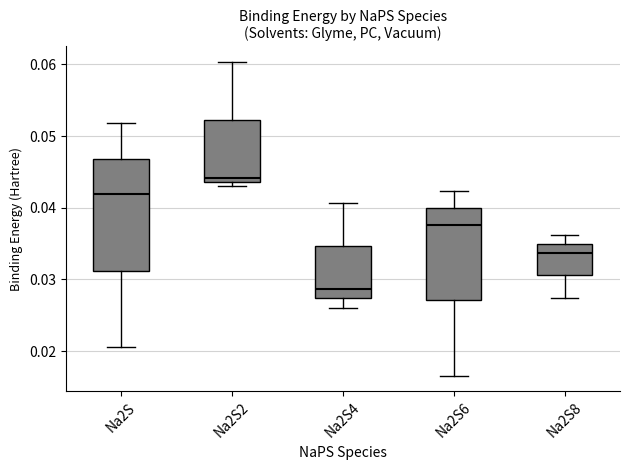

Which box has the highest median line?

Na2S2